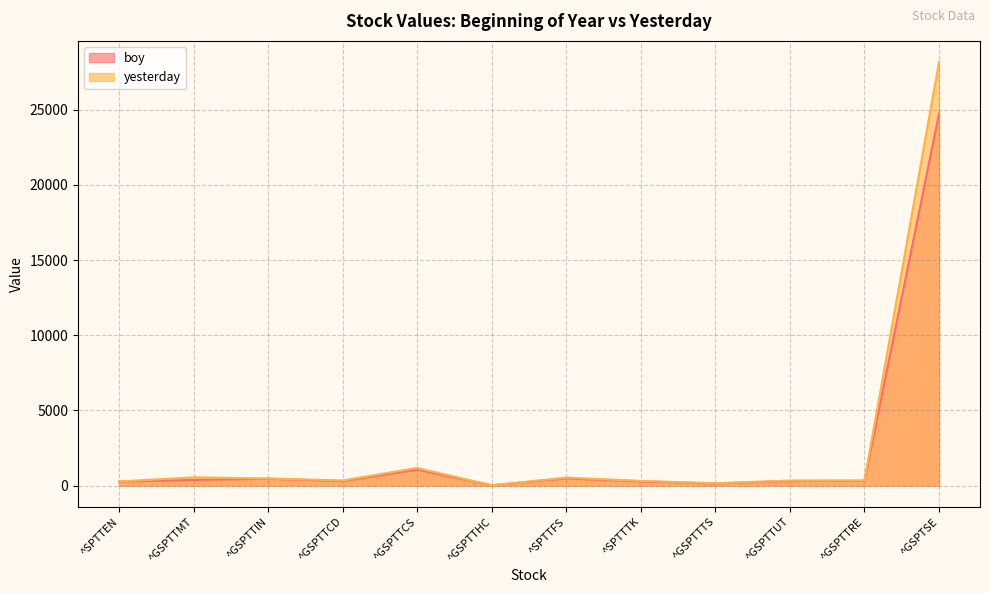

Between ^SPTTFS and ^GSPTTUT, which is larger?

^SPTTFS